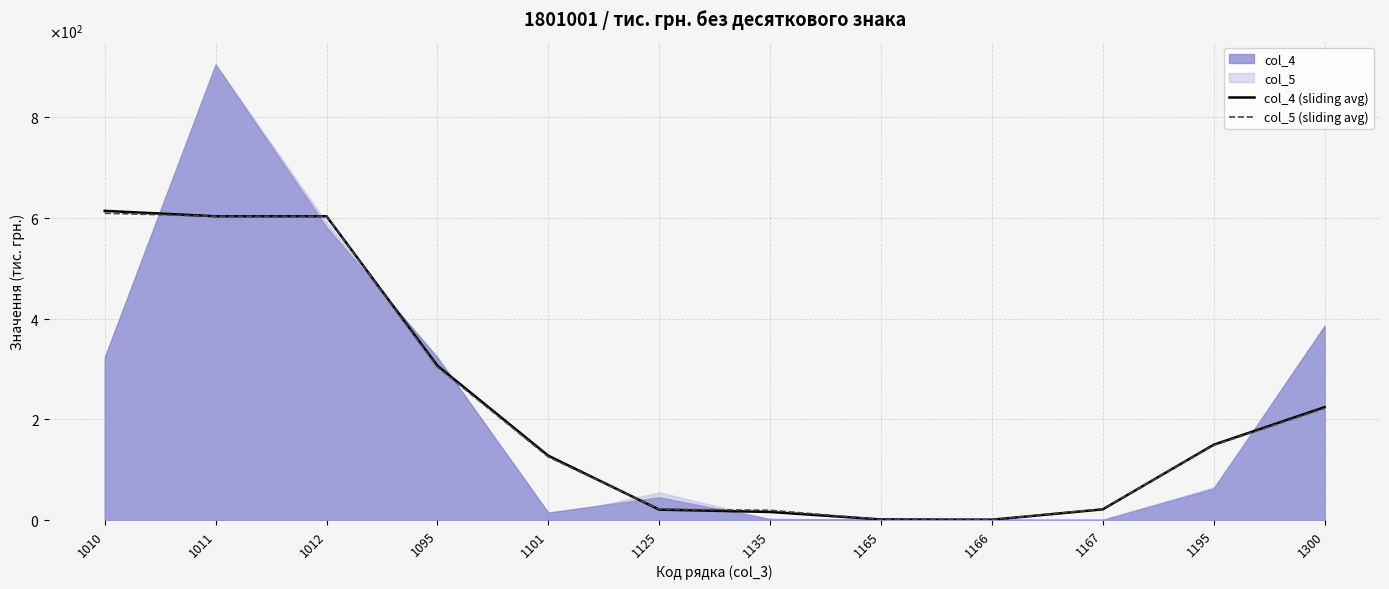

What is the minimum value shown in the chart?

0.5